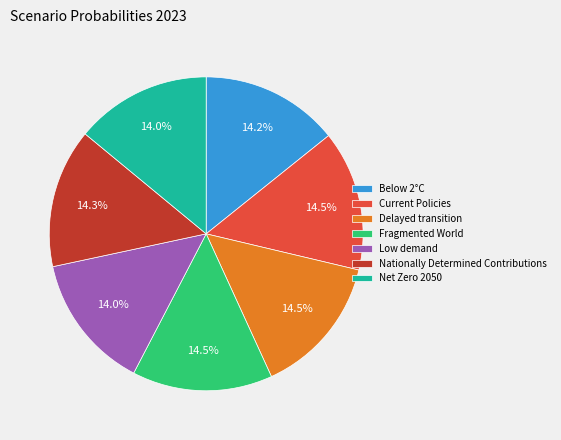

To the nearest percent, what percentage of the pie is Nationally Determined Contributions?

14%